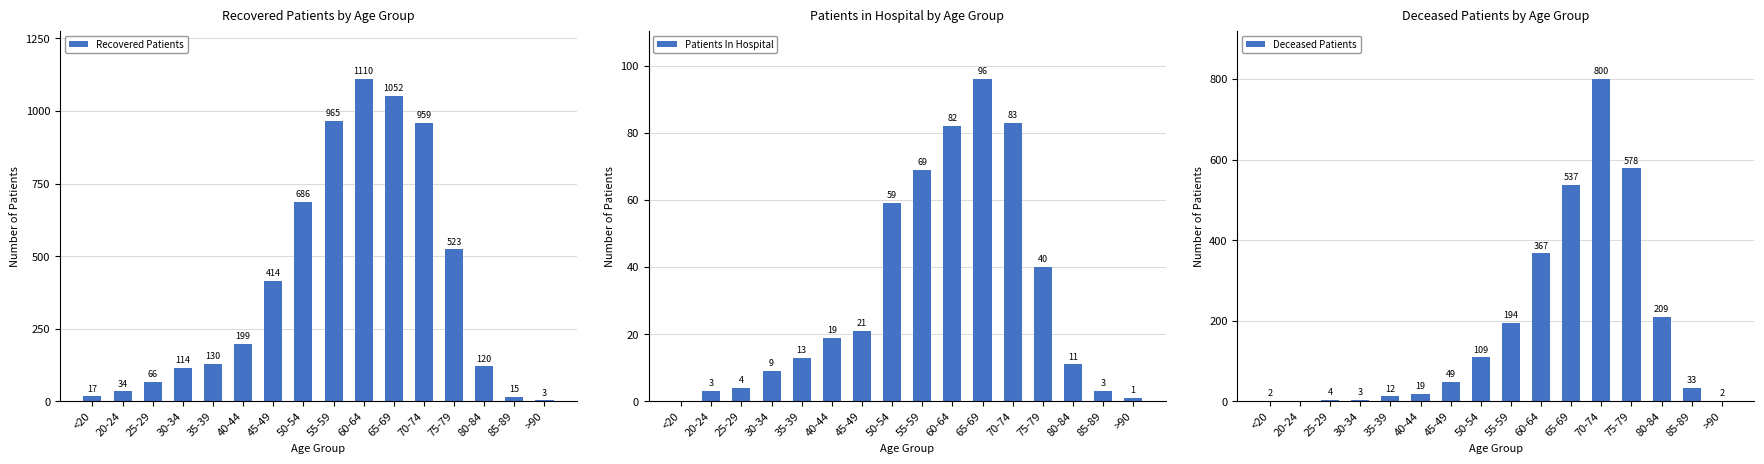

True or false: recovered_patients has a value of 199 at 40-44.

True